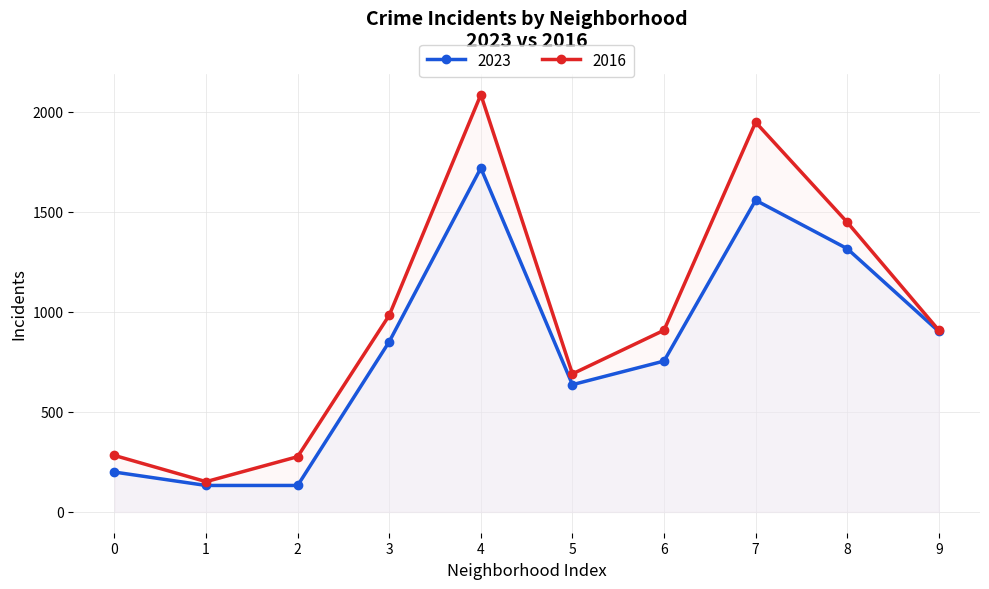

Which series has the widest spread of values?

2016